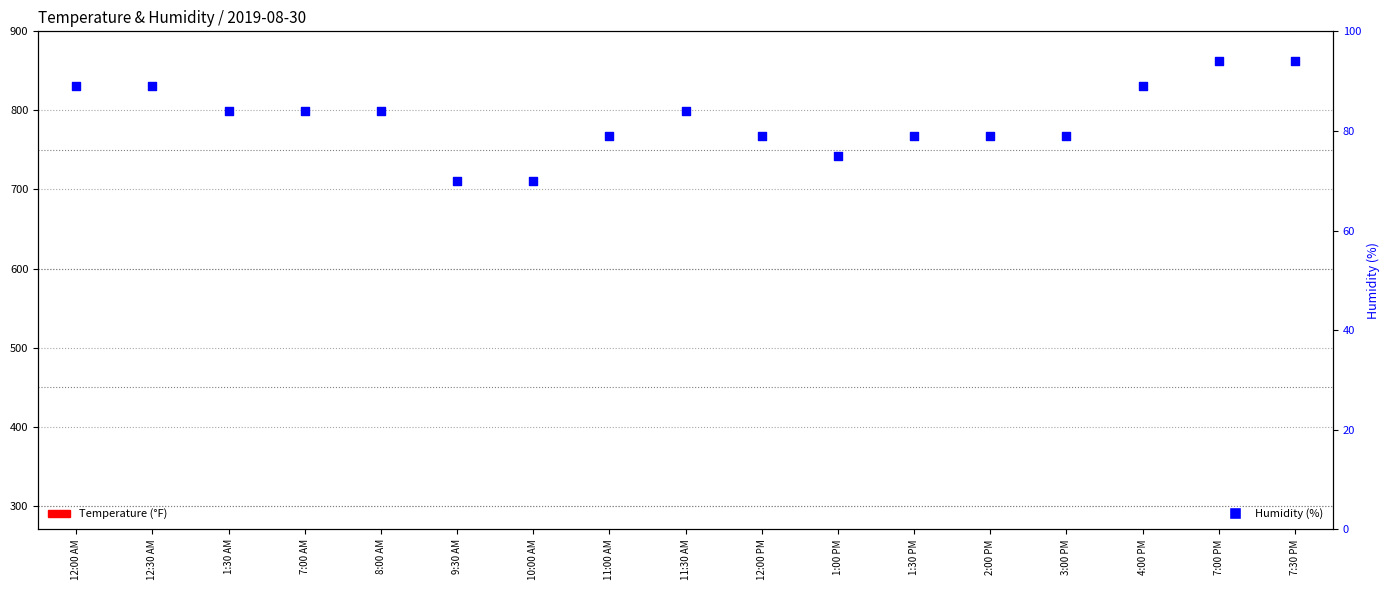

Which series reaches the maximum Y coordinate?

Humidity